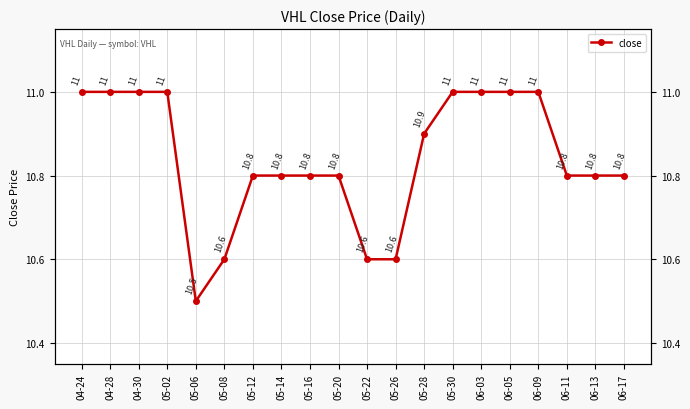

Reading right to left, extract all data points from this chart.

10.8	10.8	10.8	11.0	11.0	11.0	11.0	10.9	10.6	10.6	10.8	10.8	10.8	10.8	10.6	10.5	11.0	11.0	11.0	11.0